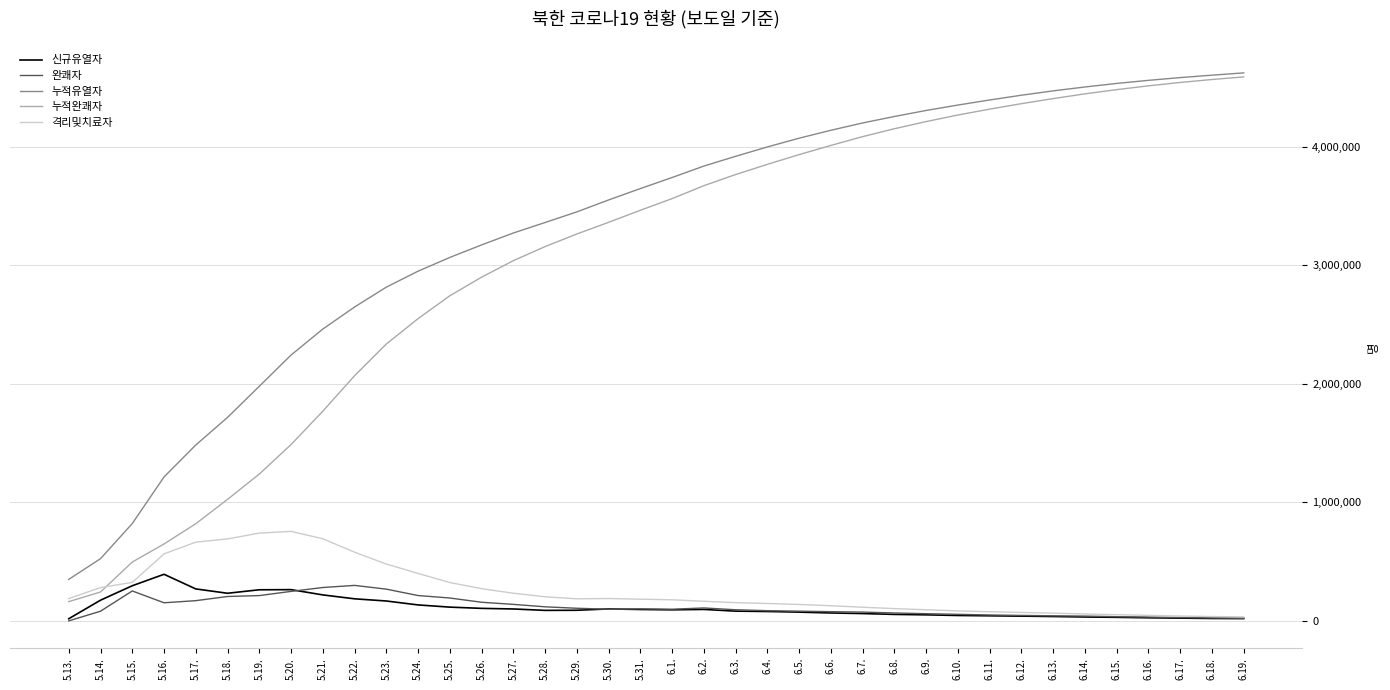

What is the maximum value for 신규유열자?

392920